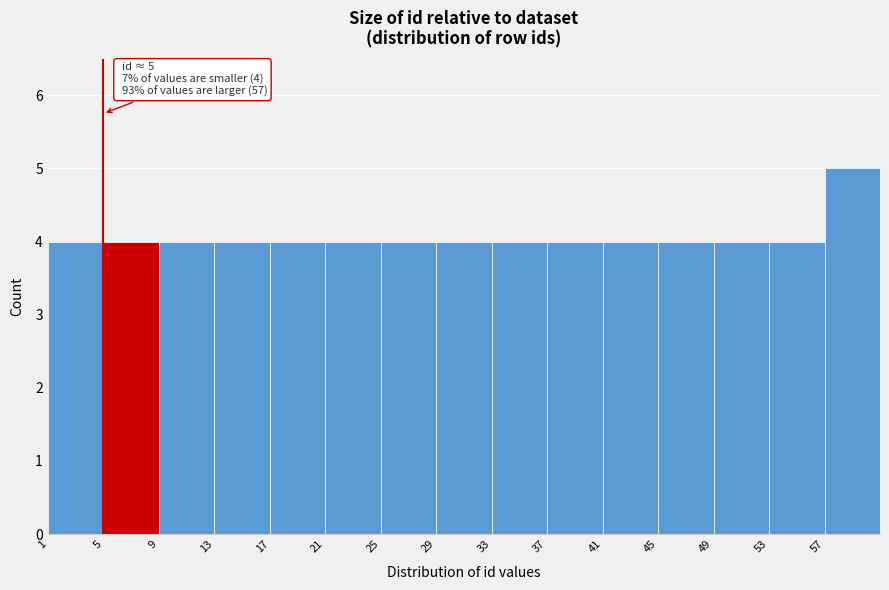

Which range on the x-axis has the tallest bar?

57 to 61